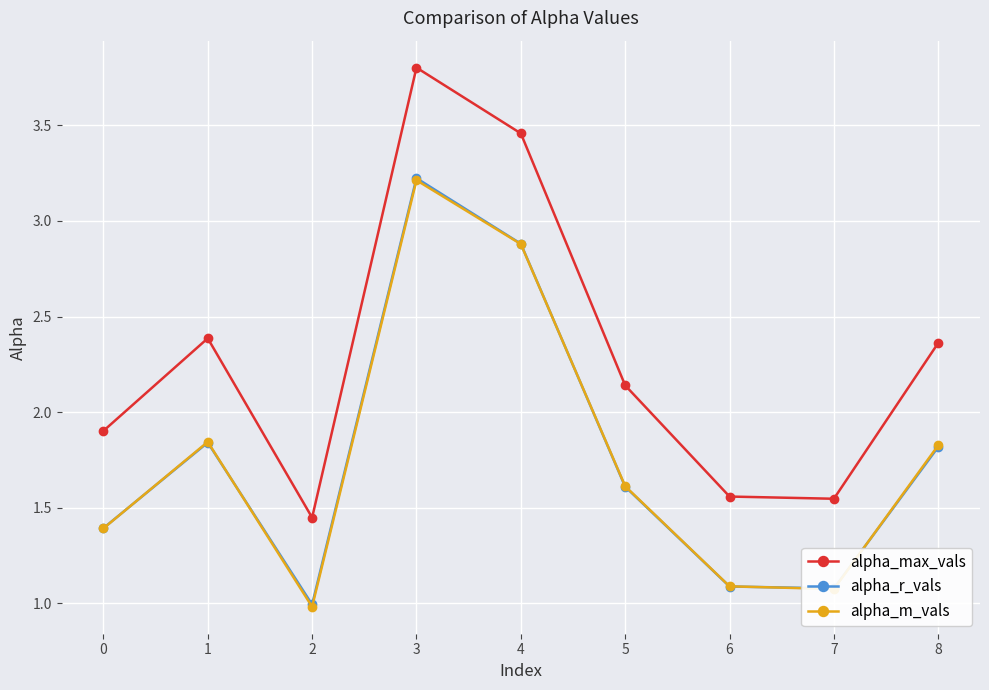

Is it true that alpha_r_vals equals 1.0 at 3?

False